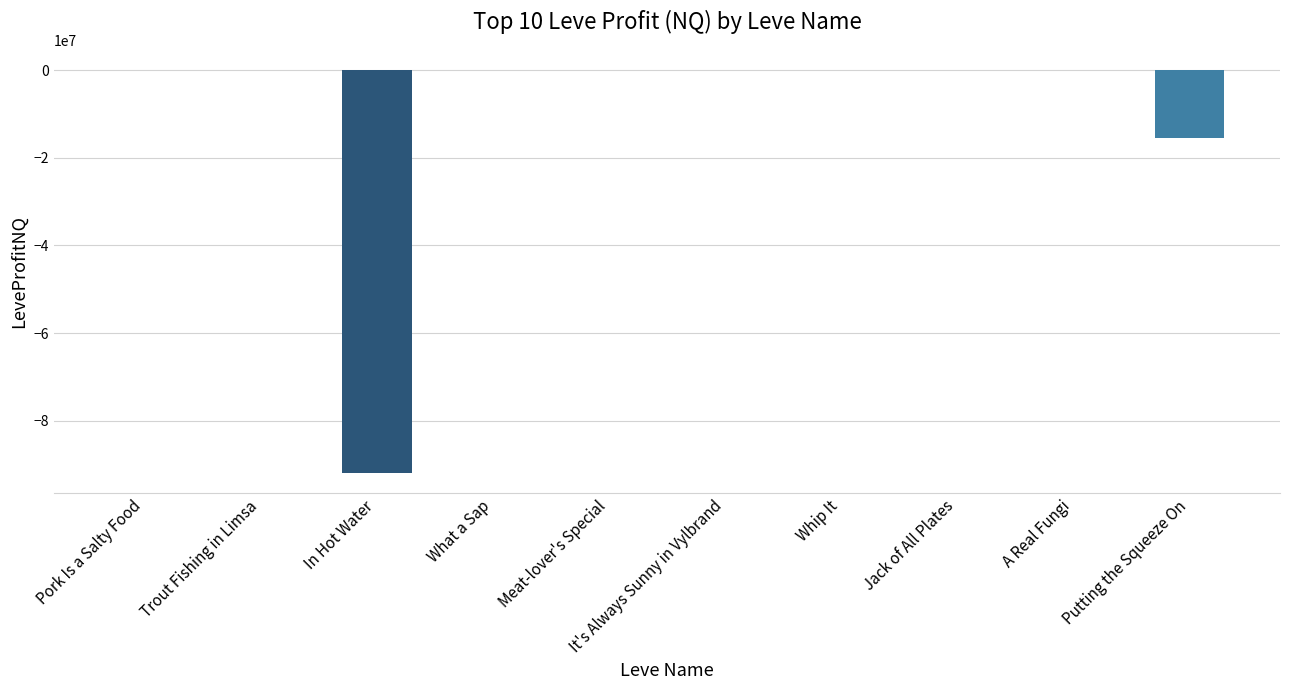

What is the sum of all values?

-107364831.6